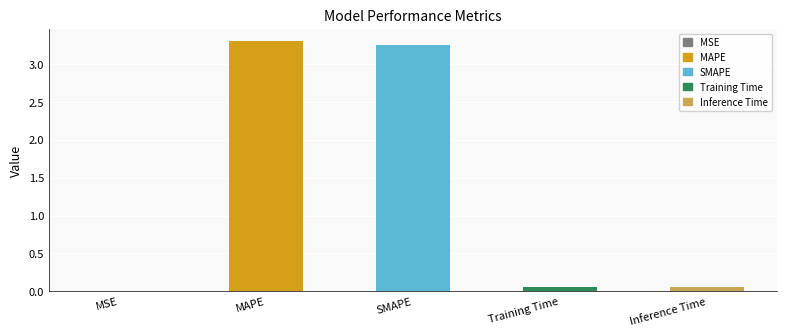

Are the bars grouped side by side (vs. stacked)?

No